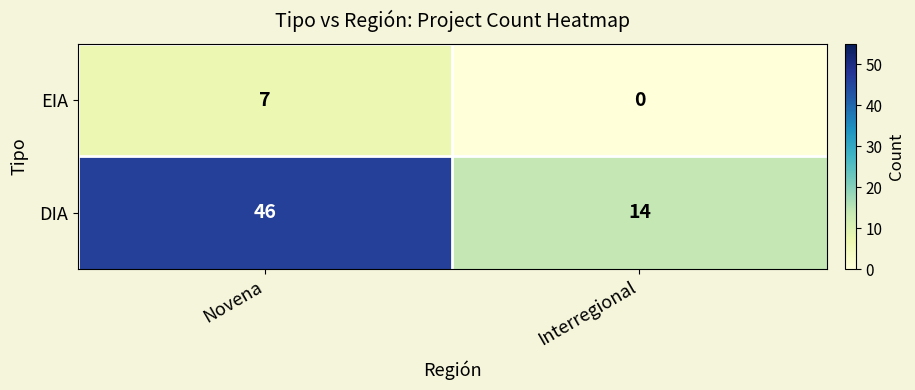

Is it true that EIA equals -3 at Interregional?

False